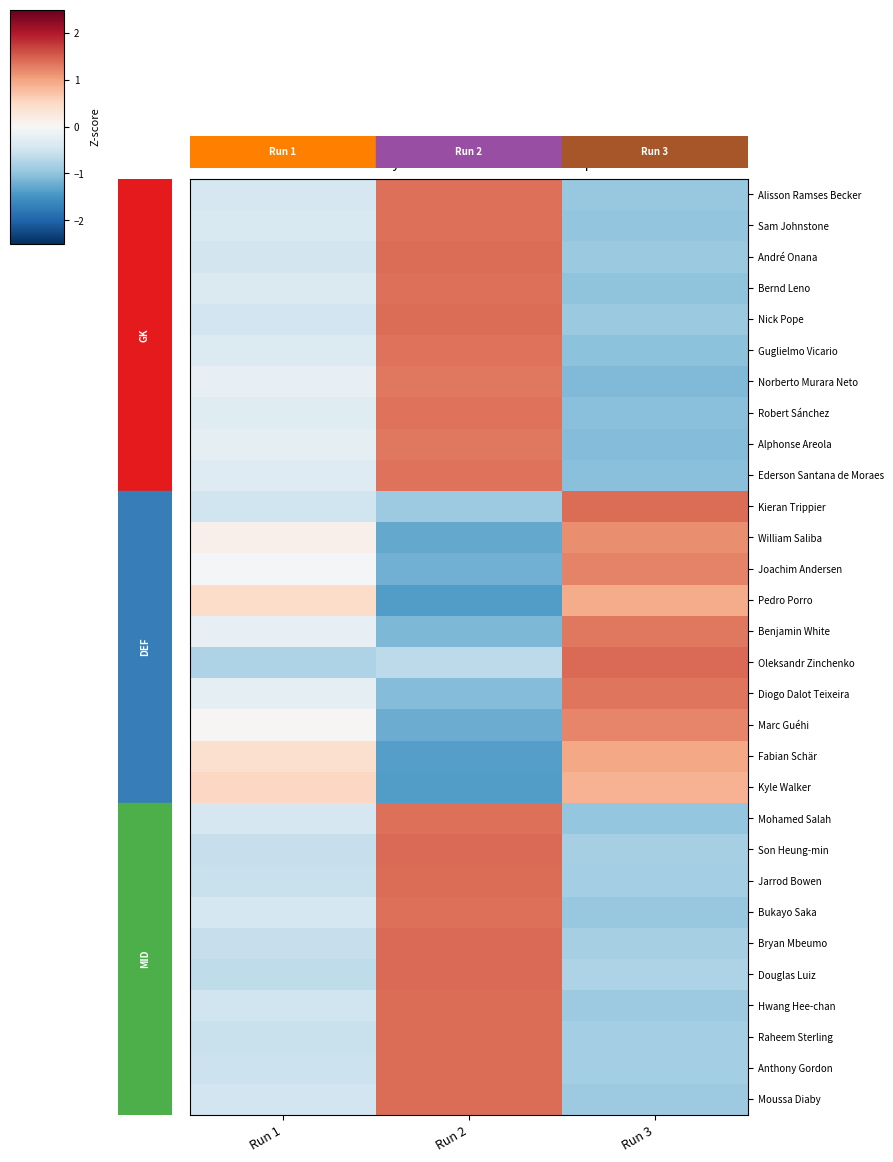

Rank the series at Run 2 from highest to lowest value.

Douglas Luiz, Son Heung-min, Bryan Mbeumo, Raheem Sterling, Jarrod Bowen, Anthony Gordon, Hwang Hee-chan, Moussa Diaby, Nick Pope, André Onana, Bukayo Saka, Alisson Ramses Becker, Mohamed Salah, Sam Johnstone, Bernd Leno, Guglielmo Vicario, Ederson Santana de Moraes, Robert Sánchez, Alphonse Areola, Norberto Murara Neto, Oleksandr Zinchenko, Kieran Trippier, Diogo Dalot Teixeira, Benjamin White, Joachim Andersen, Marc Guéhi, William Saliba, Fabian Schär, Pedro Porro, Kyle Walker